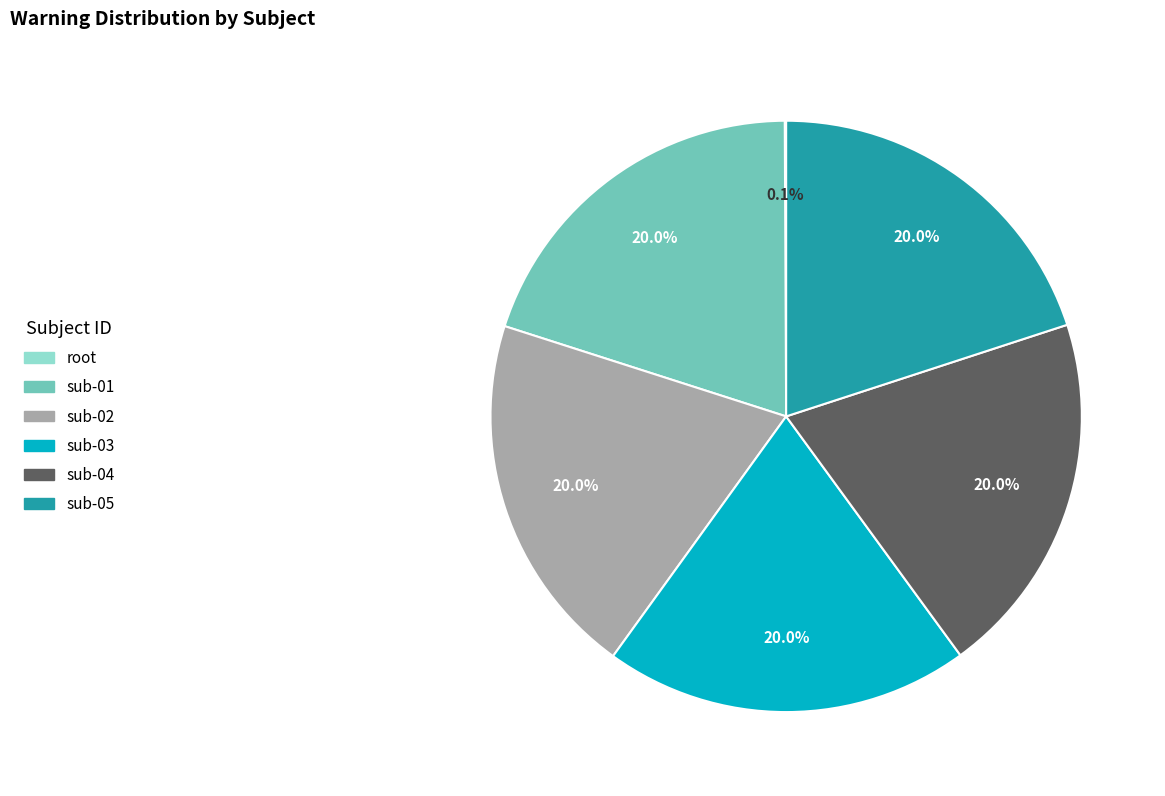

Is sub-04 the majority of the pie?

No